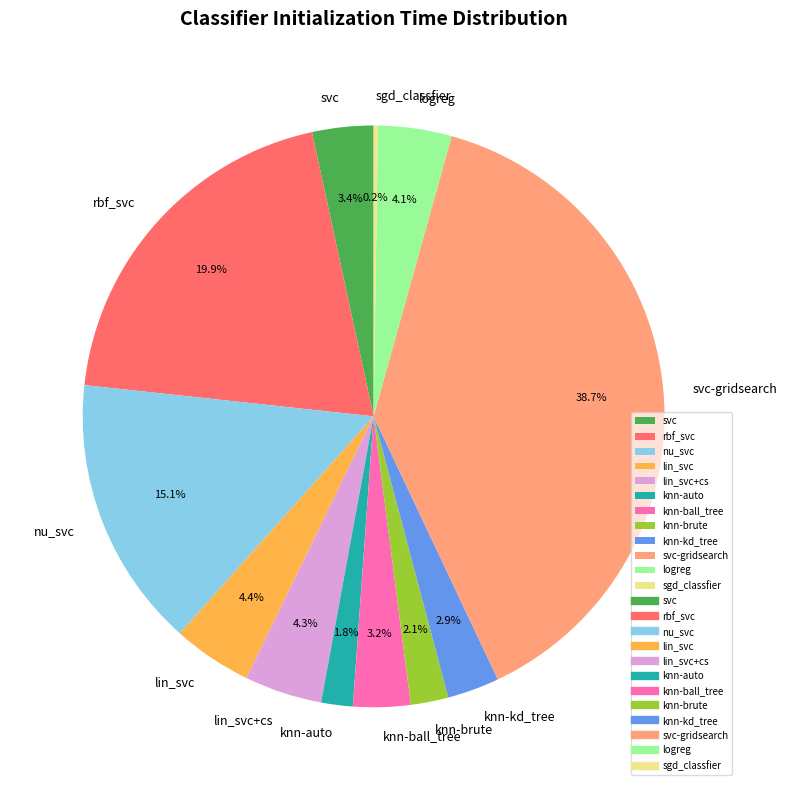

Is there any slice that represents more than half of the pie?

No